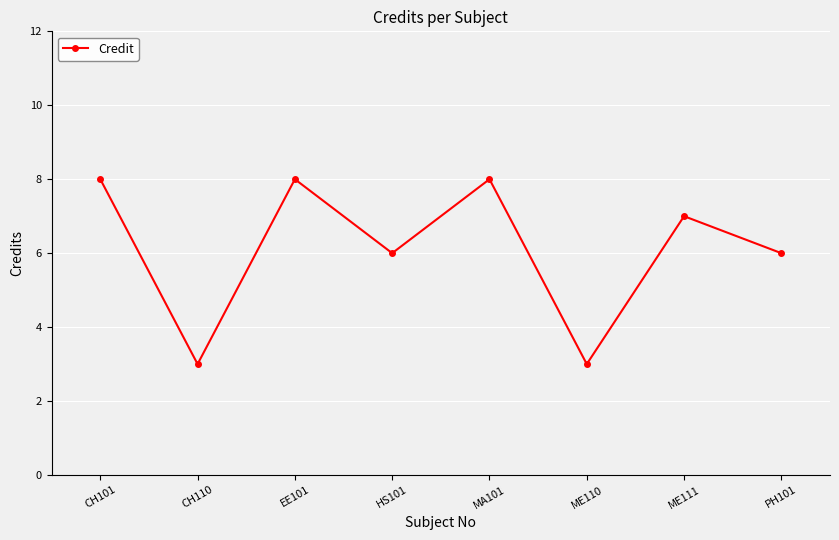

What is the smallest value displayed?

3